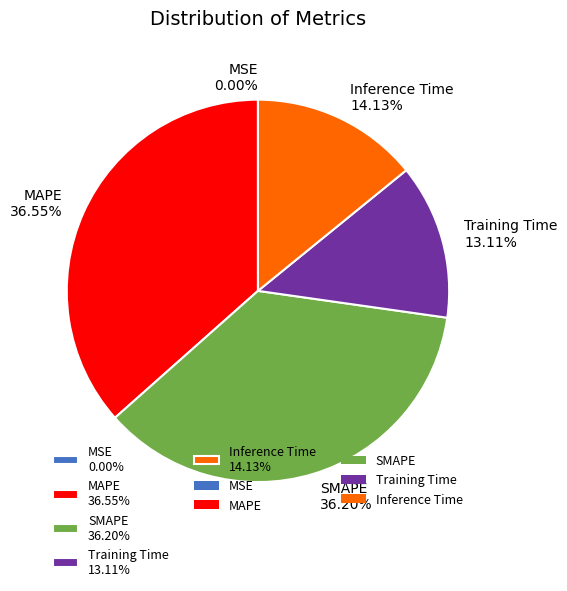

What is the ratio of the value at Training Time 13.11% to the value at MAPE 36.55%?

0.4